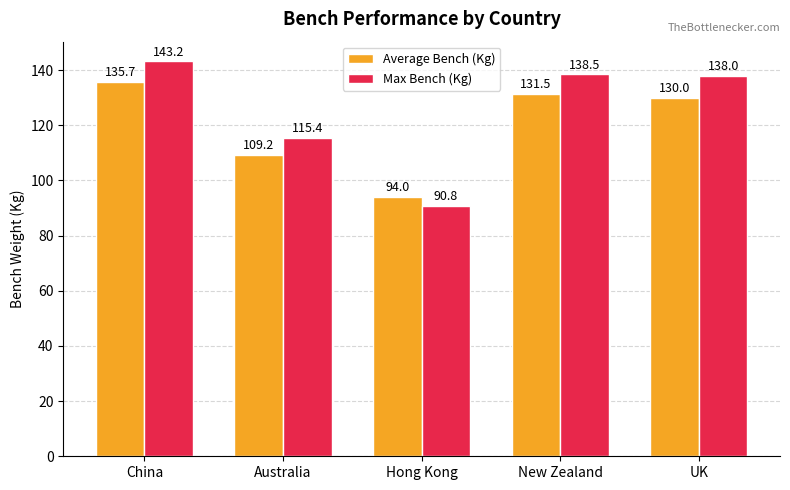

What is the average value of the Max Bench (Kg) series?

125.2